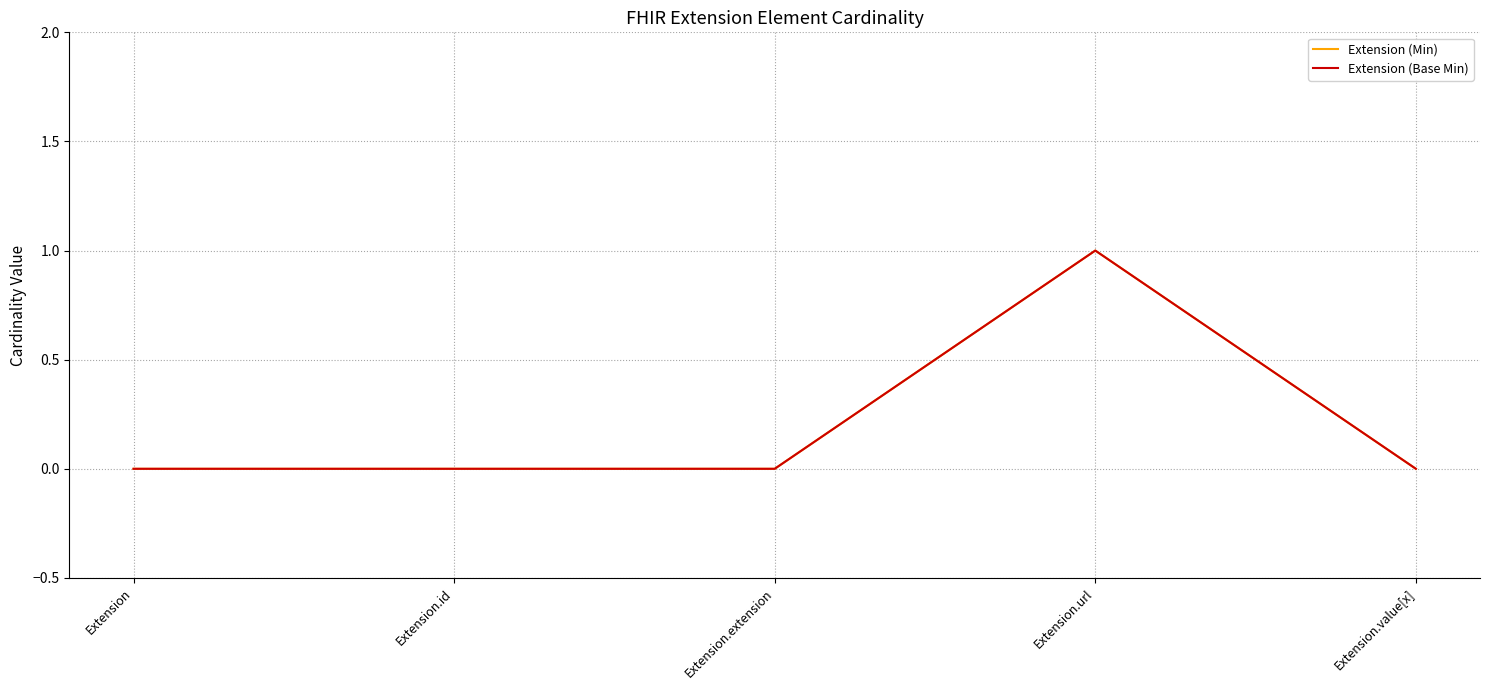

Rank the series by their maximum value, from highest to lowest.

Extension (Min), Extension (Base Min)